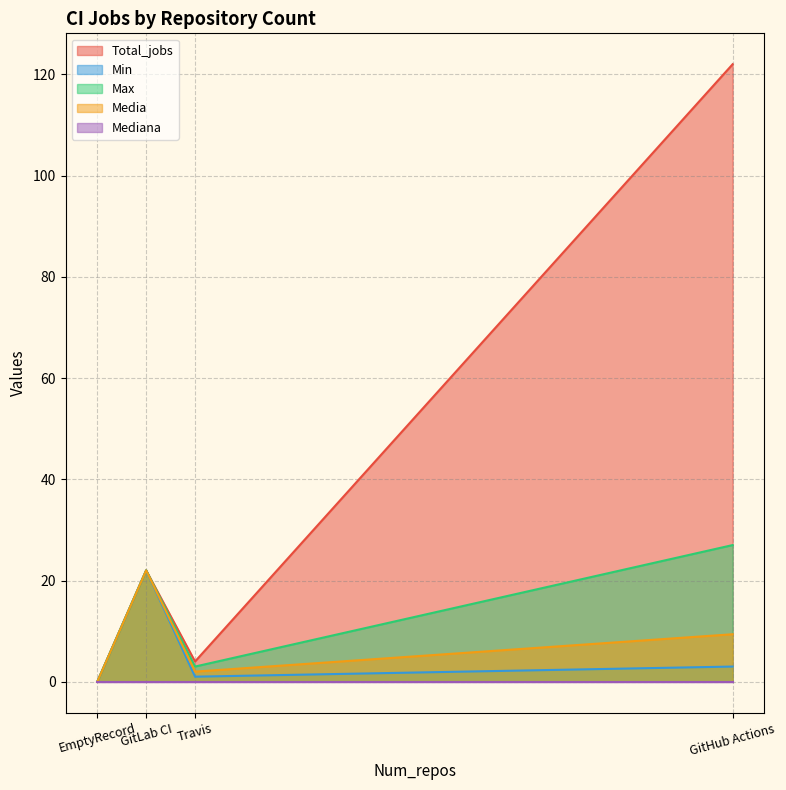

True or false: Min and Total_jobs cross at least once.

False